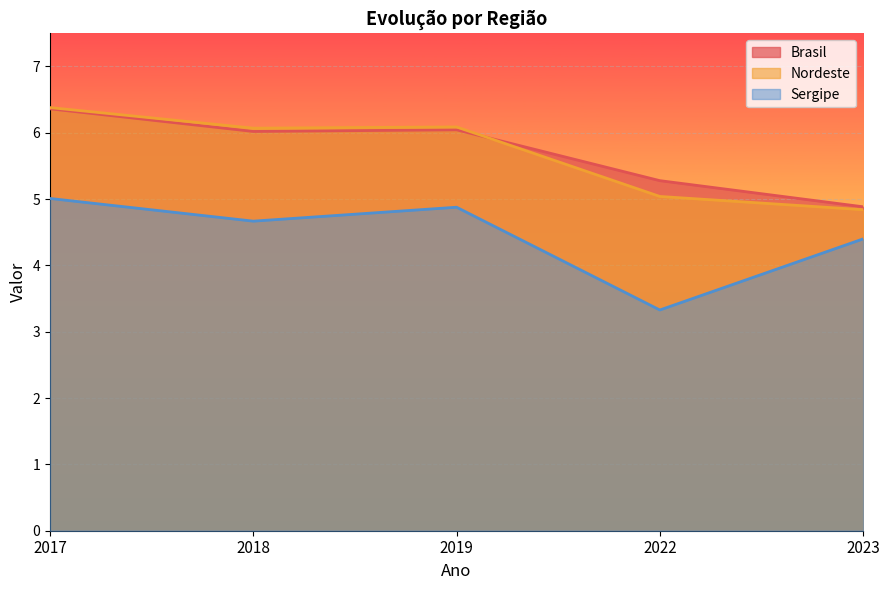

How many lines are shown in the chart?

3